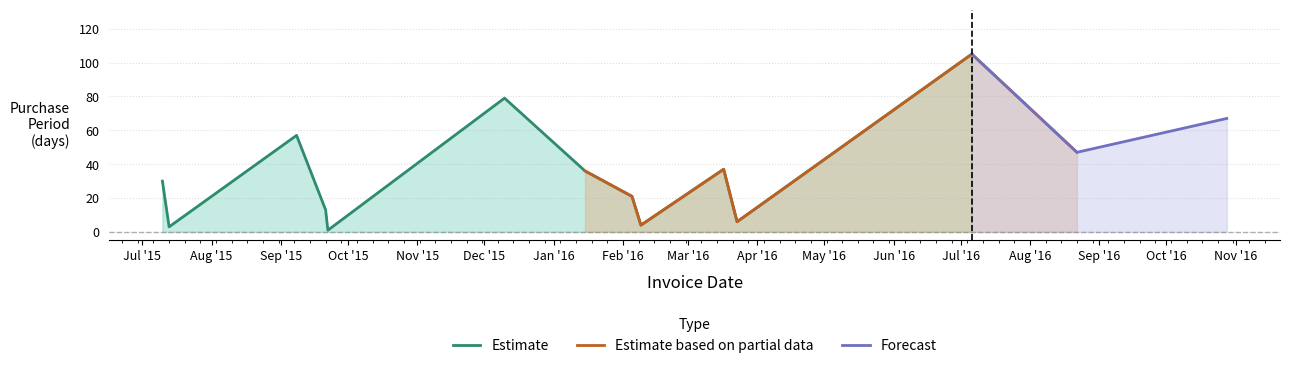

What is the total value across all series at 2016-02-05?

42